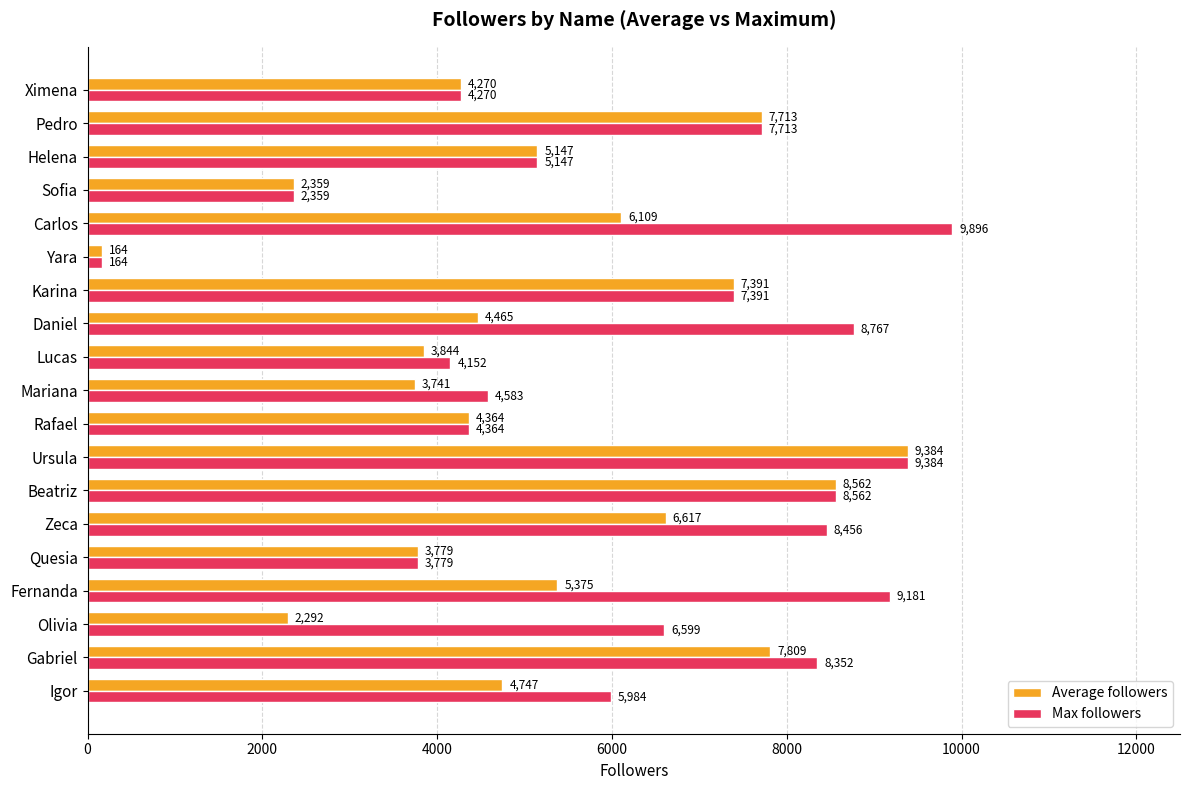

How many categories are shown in the chart?

19